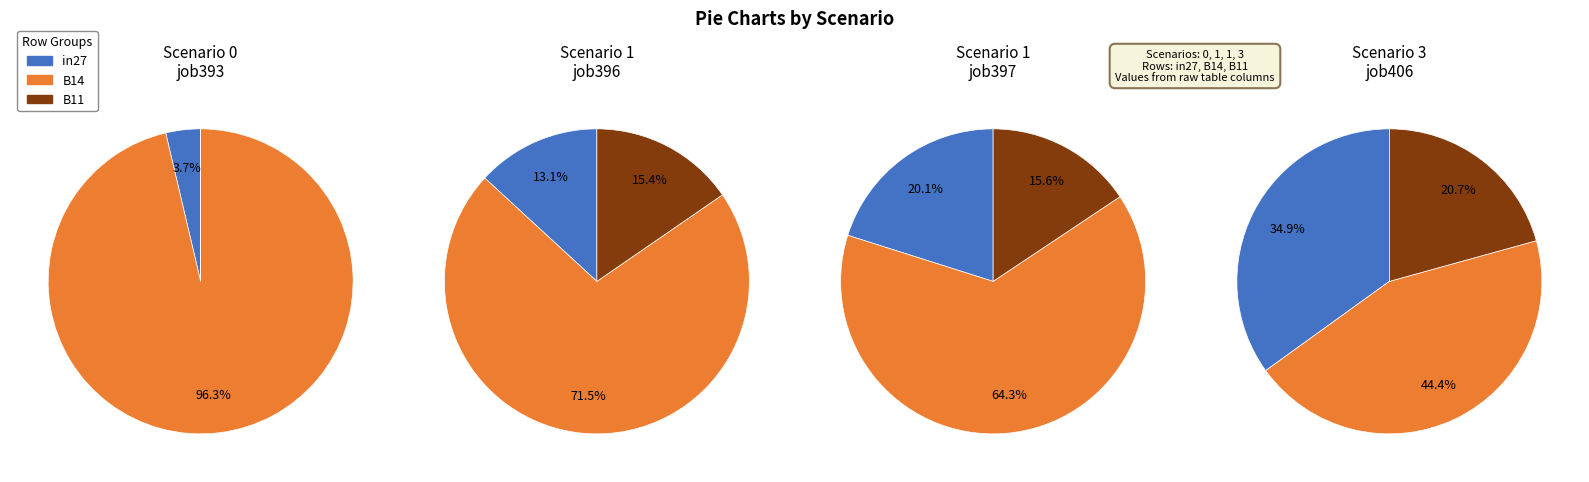

To the nearest percent, what percentage of the pie is in27?

35%